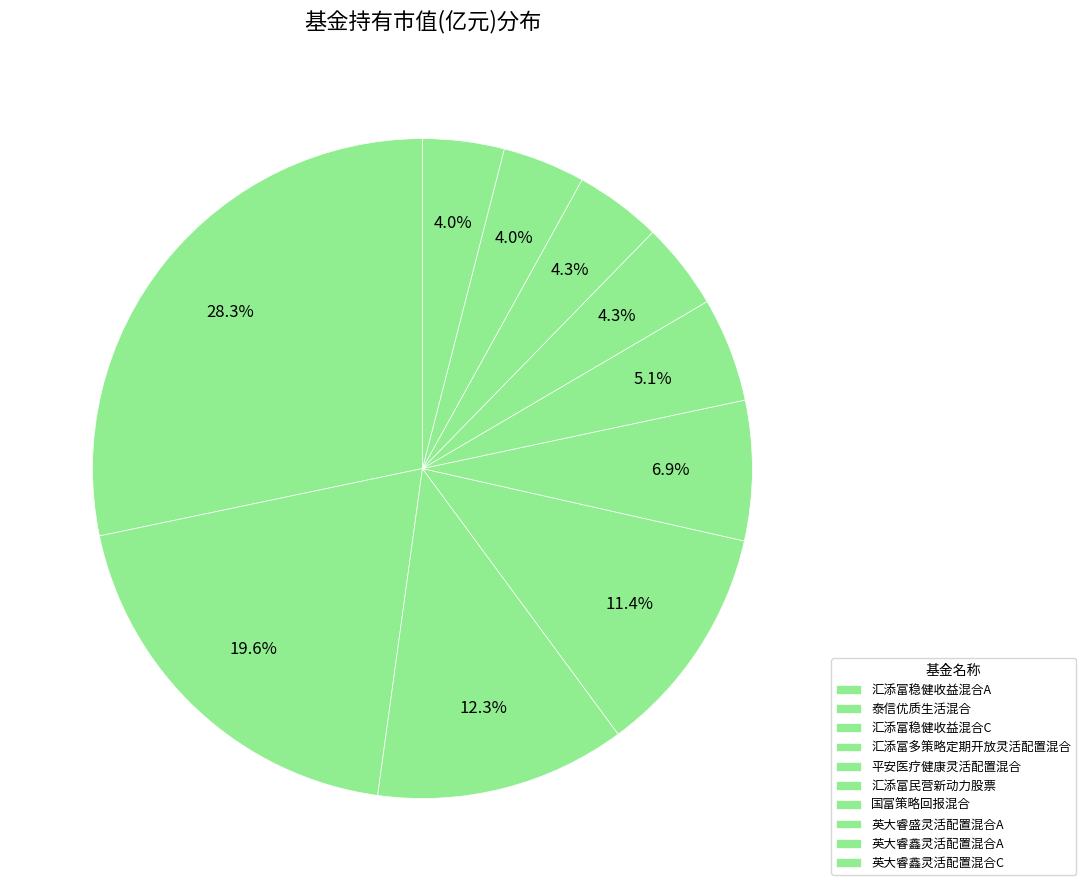

Is 汇添富稳健收益混合A the majority of the pie?

No